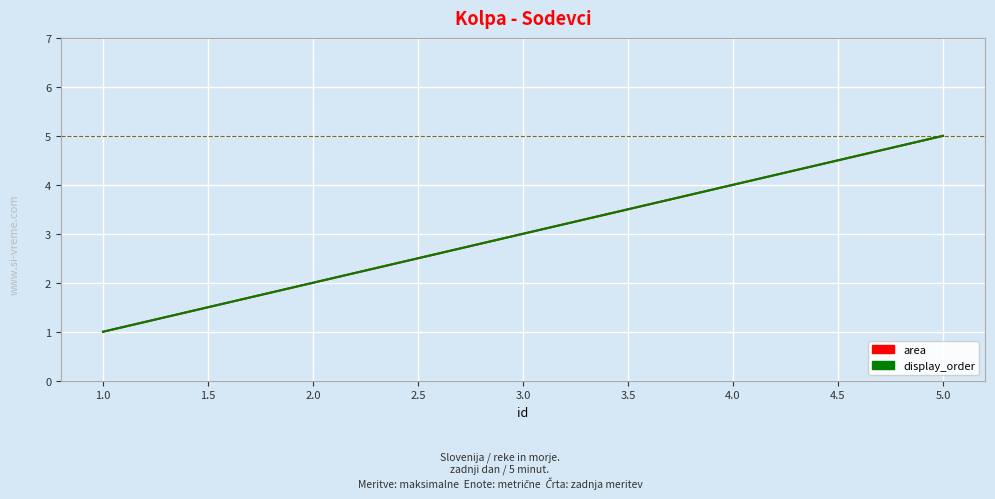

Is this an area chart (filled region under the line)?

No